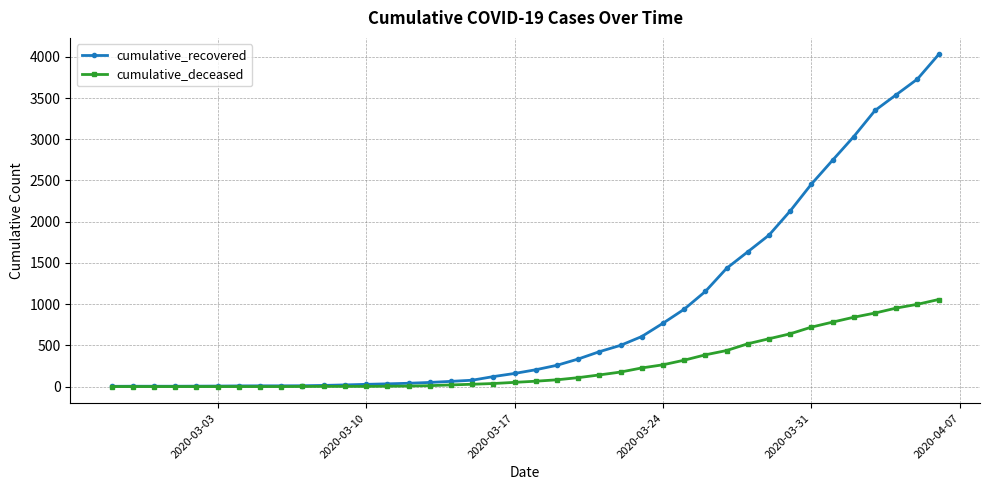

At how many categories does at least one series exceed 1315?

11